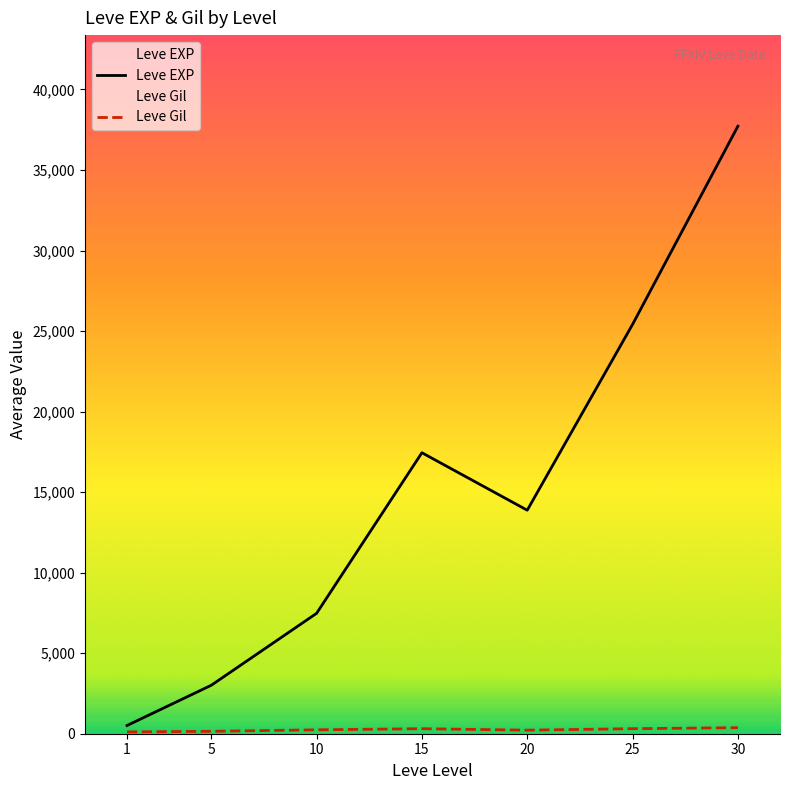

What is the difference between the highest and lowest values at 10?

7232.5